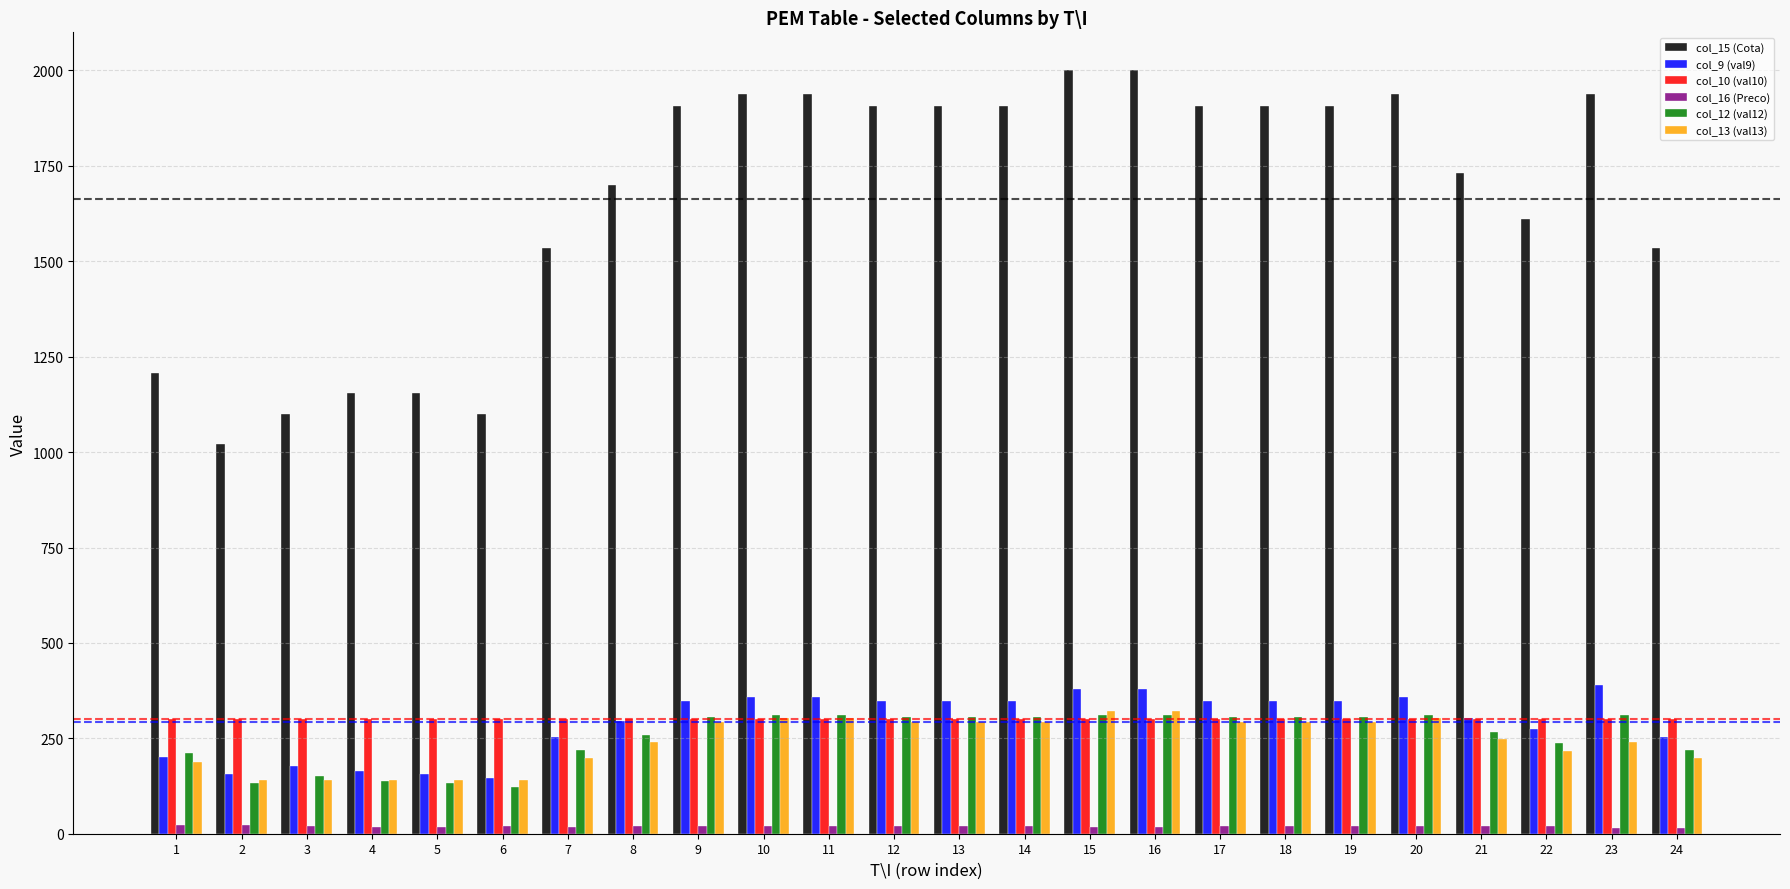

How many values in the col_12 (val12) series exceed 306?

13